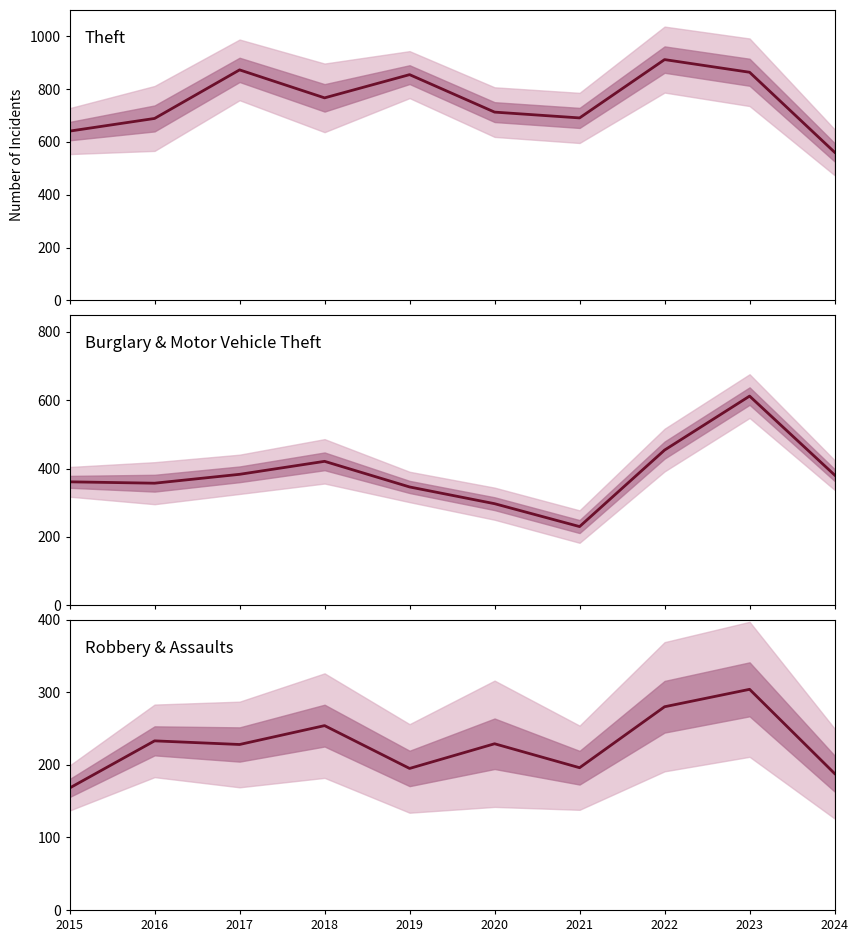

True or false: Theft has a value of 864 at 2023.

True